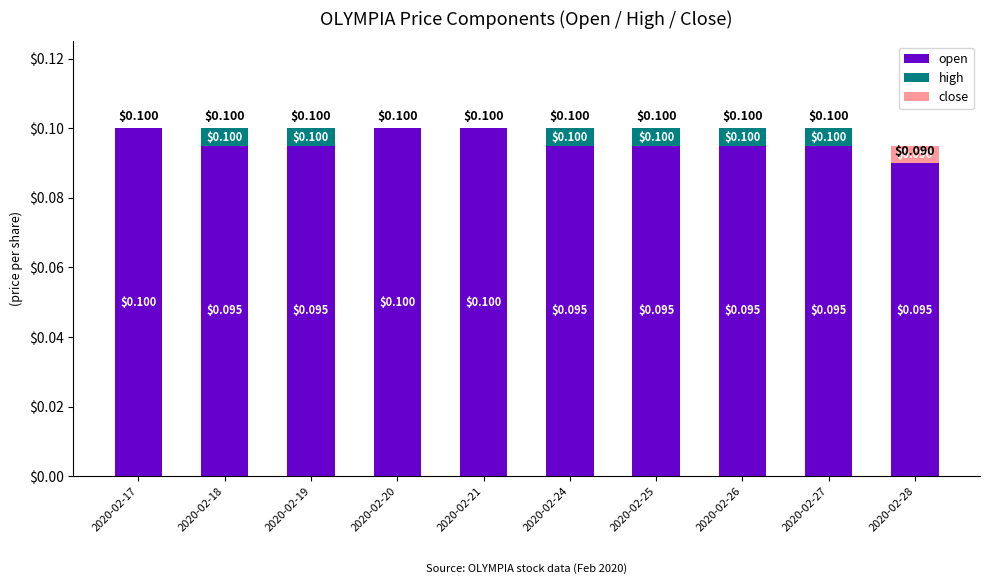

Rank the series by their maximum value, from highest to lowest.

open, high, close